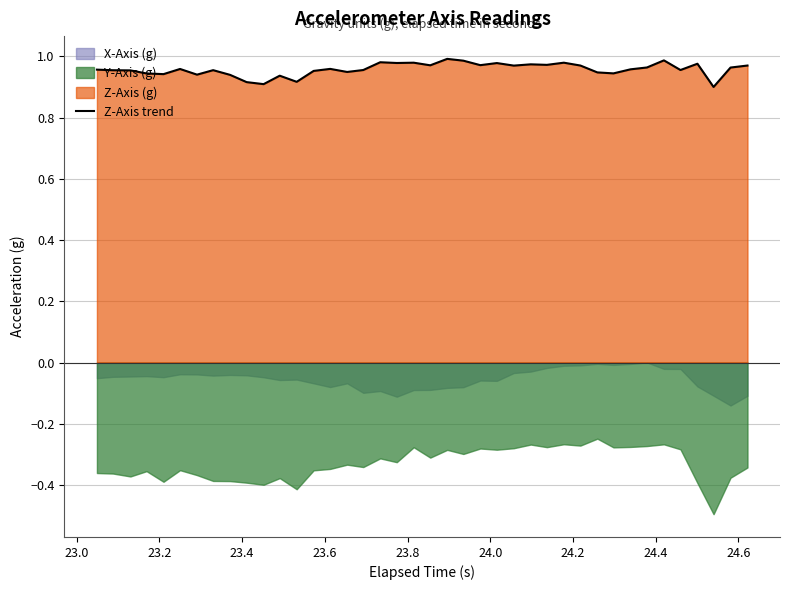

How many lines are shown in the chart?

1